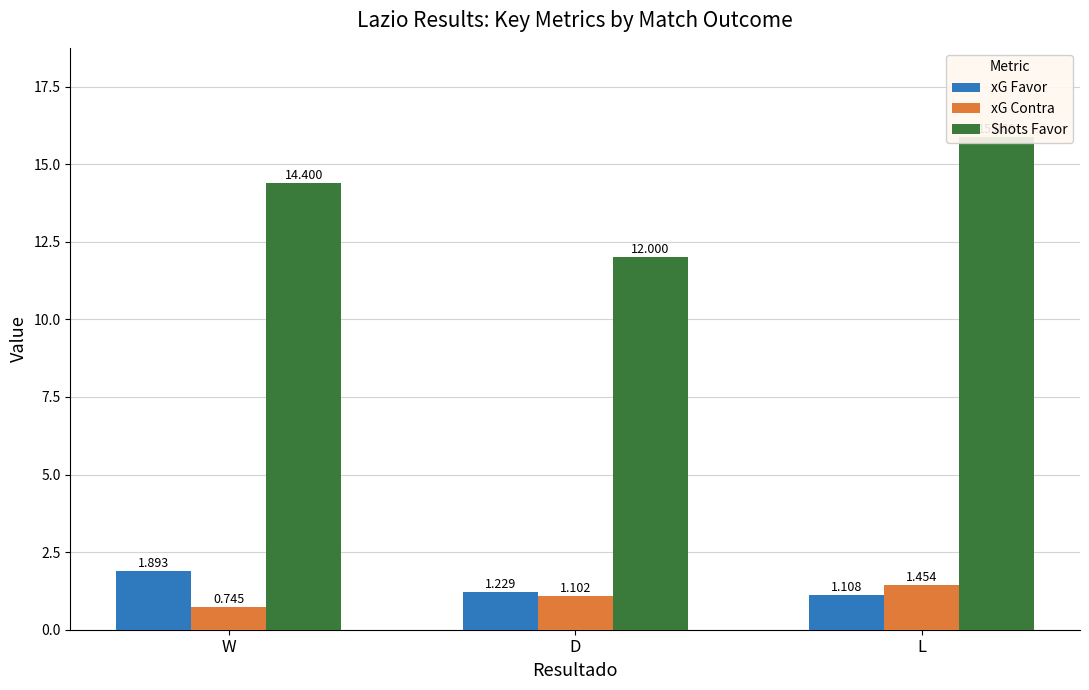

At which category is the sum across all series the highest?

L